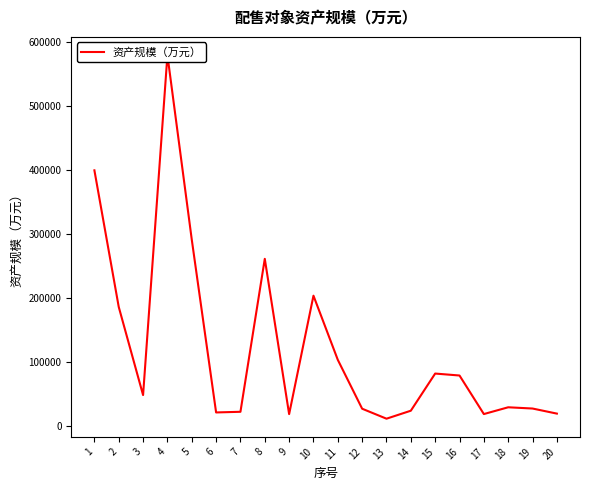

At which category does the chart reach its peak across all series?

4